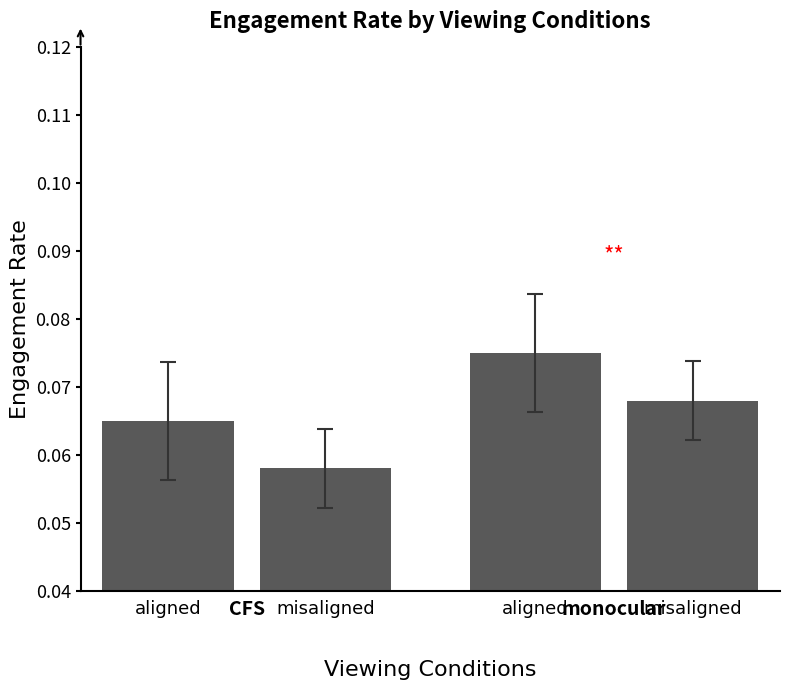

Reading left to right, extract all data points from this chart.

aligned=0.1	misaligned=0.1	aligned=0.1	misaligned=0.1